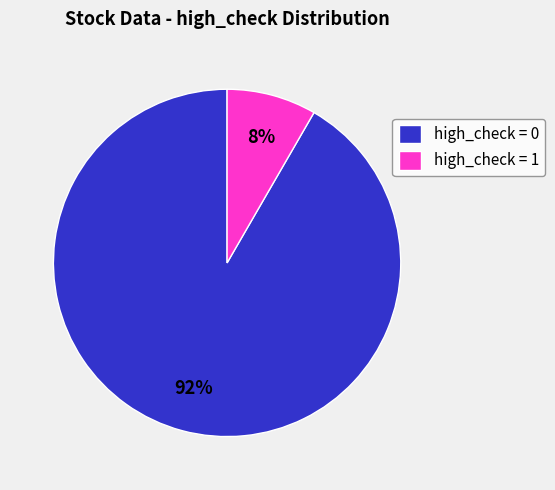

To the nearest percent, what is the average slice percentage?

50%